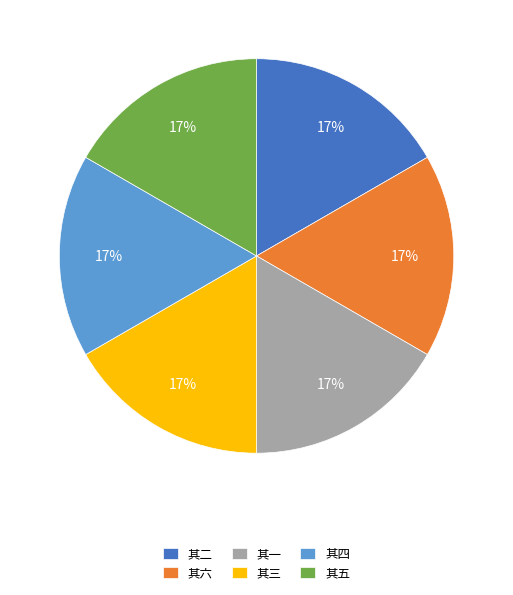

What is the ratio of the value at 其六 to the value at 其二?

1.0